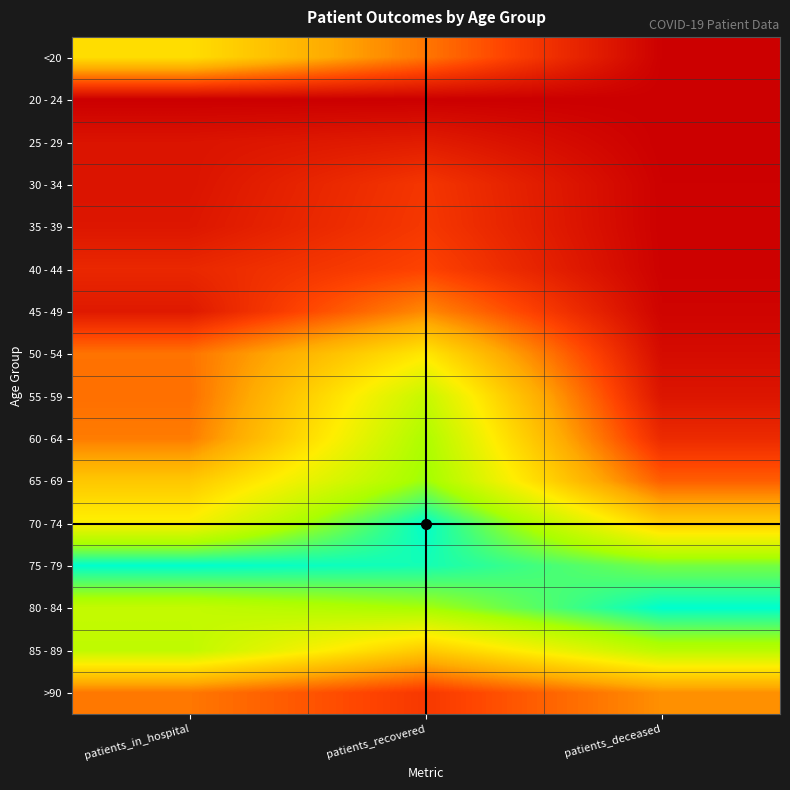

Reading right to left, transcribe all the data shown in this chart.

<20: patients_deceased=0.0	patients_recovered=0.3	patients_in_hospital=0.6
20 - 24: patients_deceased=0.0	patients_recovered=0.0	patients_in_hospital=0.0
25 - 29: patients_deceased=0.0	patients_recovered=0.1	patients_in_hospital=0.1
30 - 34: patients_deceased=0.0	patients_recovered=0.2	patients_in_hospital=0.1
35 - 39: patients_deceased=0.0	patients_recovered=0.2	patients_in_hospital=0.1
40 - 44: patients_deceased=0.0	patients_recovered=0.2	patients_in_hospital=0.1
45 - 49: patients_deceased=0.0	patients_recovered=0.3	patients_in_hospital=0.1
50 - 54: patients_deceased=0.0	patients_recovered=0.6	patients_in_hospital=0.3
55 - 59: patients_deceased=0.1	patients_recovered=0.7	patients_in_hospital=0.3
60 - 64: patients_deceased=0.1	patients_recovered=0.8	patients_in_hospital=0.3
65 - 69: patients_deceased=0.3	patients_recovered=0.8	patients_in_hospital=0.5
70 - 74: patients_deceased=0.5	patients_recovered=1.0	patients_in_hospital=0.6
75 - 79: patients_deceased=0.9	patients_recovered=1.0	patients_in_hospital=1.0
80 - 84: patients_deceased=1.0	patients_recovered=0.8	patients_in_hospital=0.7
85 - 89: patients_deceased=0.8	patients_recovered=0.5	patients_in_hospital=0.7
>90: patients_deceased=0.3	patients_recovered=0.2	patients_in_hospital=0.3